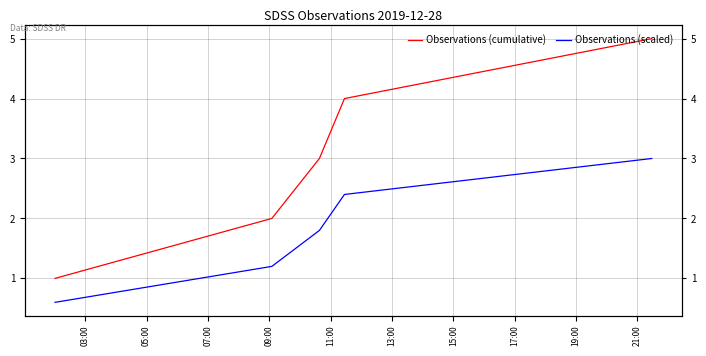

What is the smallest value displayed?

0.6